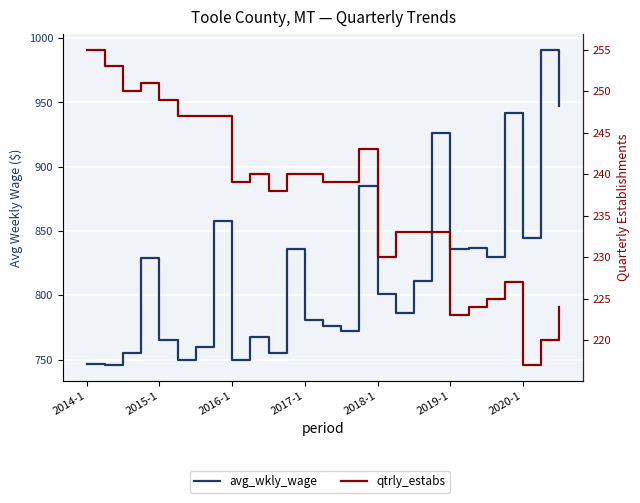

Count the number of data series in this chart.

2